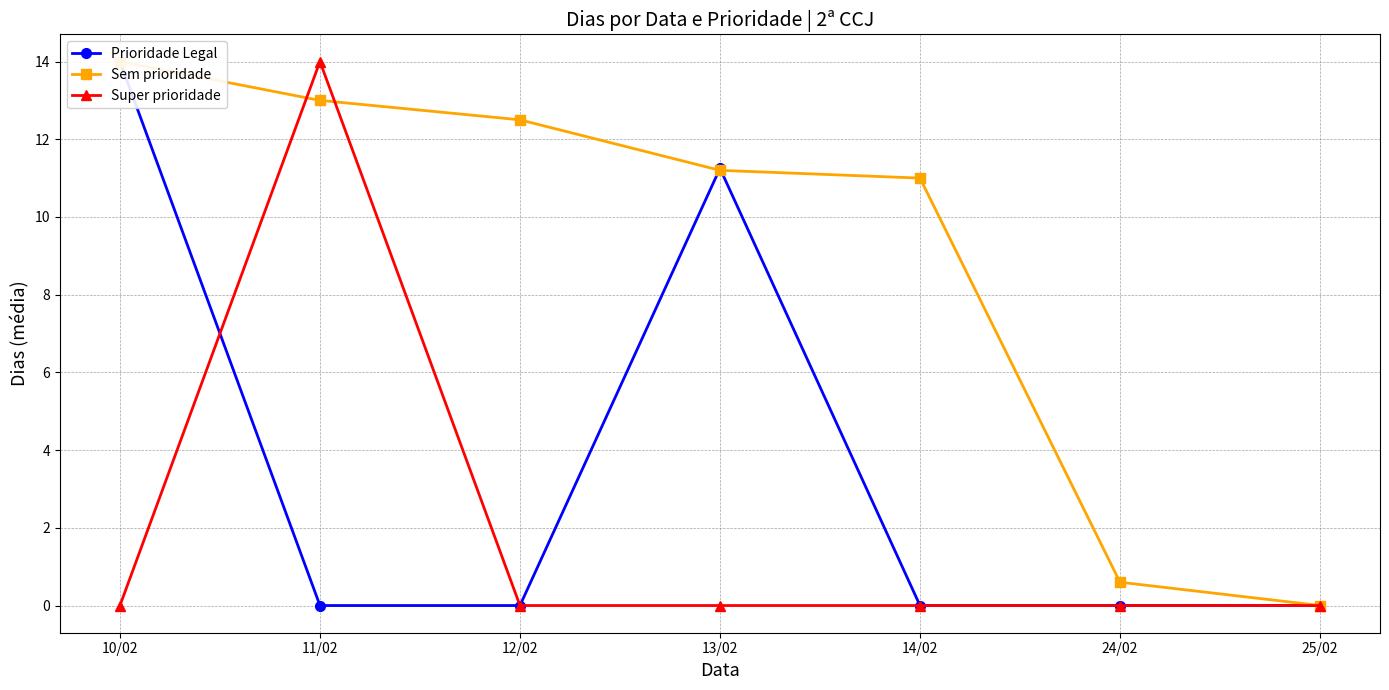

True or false: Super prioridade has more than 2 interior local peaks.

False